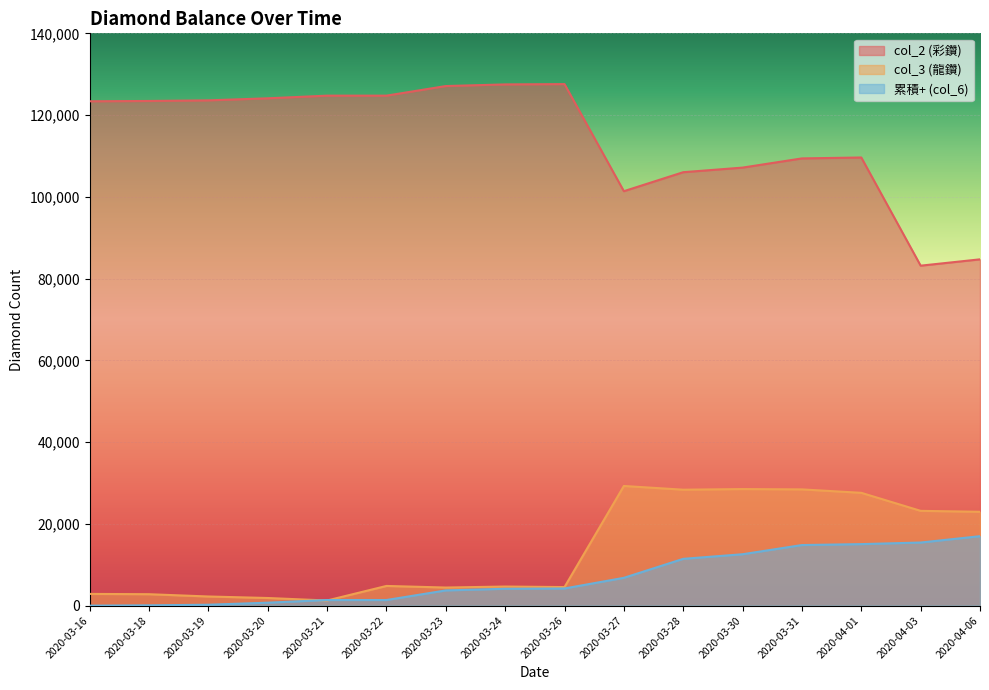

The value of 累積+ (col_6) at 2020-04-01 is 6377. True or false?

False